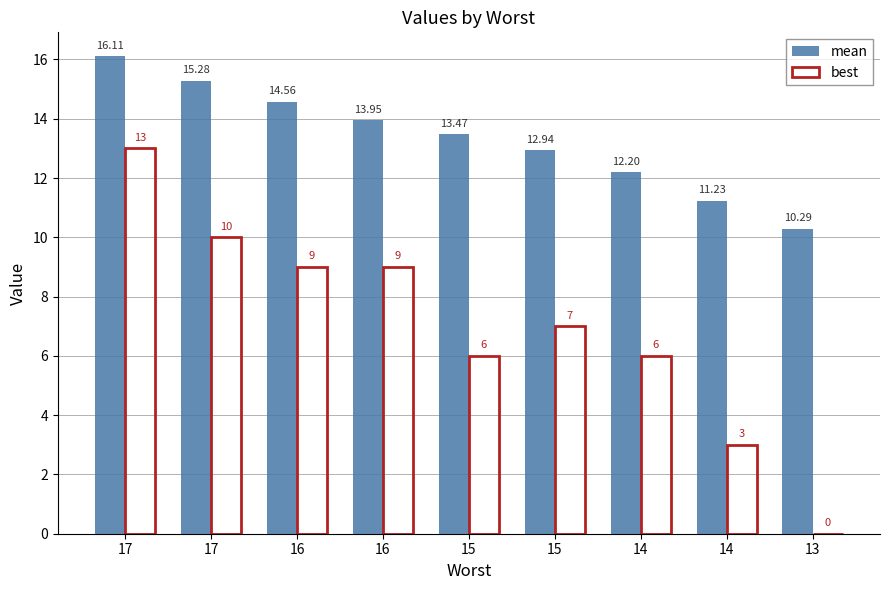

Rank the series by their maximum value, from lowest to highest.

best, mean